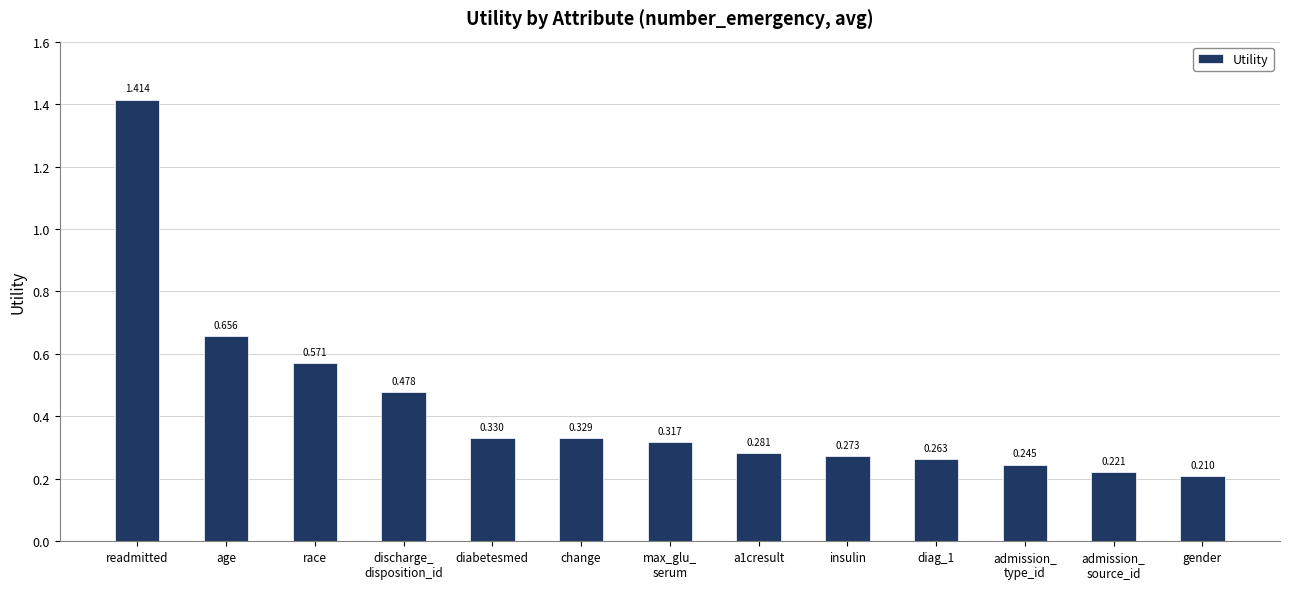

What is the label of the 1st bar from the right?

gender